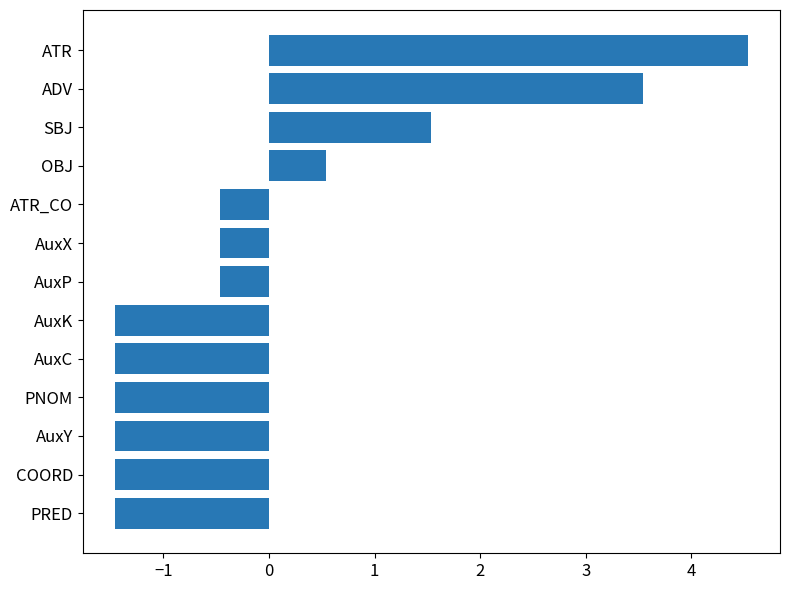

The chart shows a value of -2.6 at COORD. True or false?

False